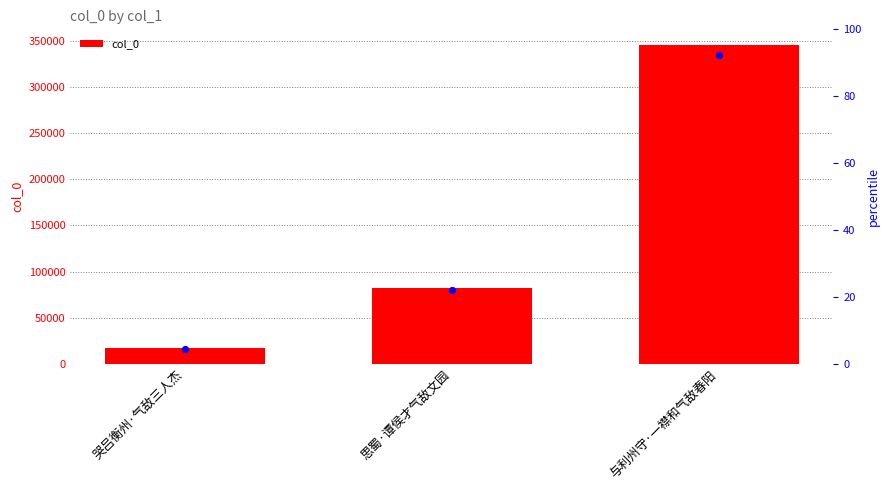

Approximately how many times larger is the value at 与利州守·一襟和气敌春阳 compared to 哭吕衡州·气敌三人杰?

20.5